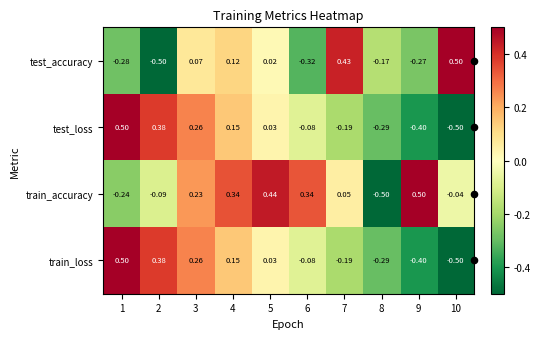

Which series changed the most between 7 and 8?

test_accuracy